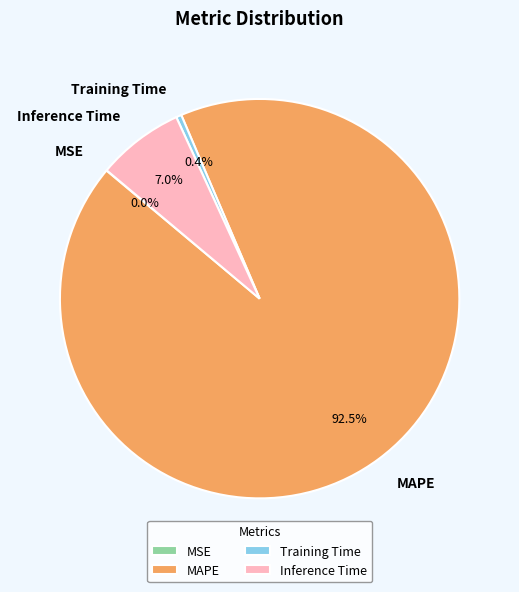

Which has a higher value, MAPE or Training Time?

MAPE